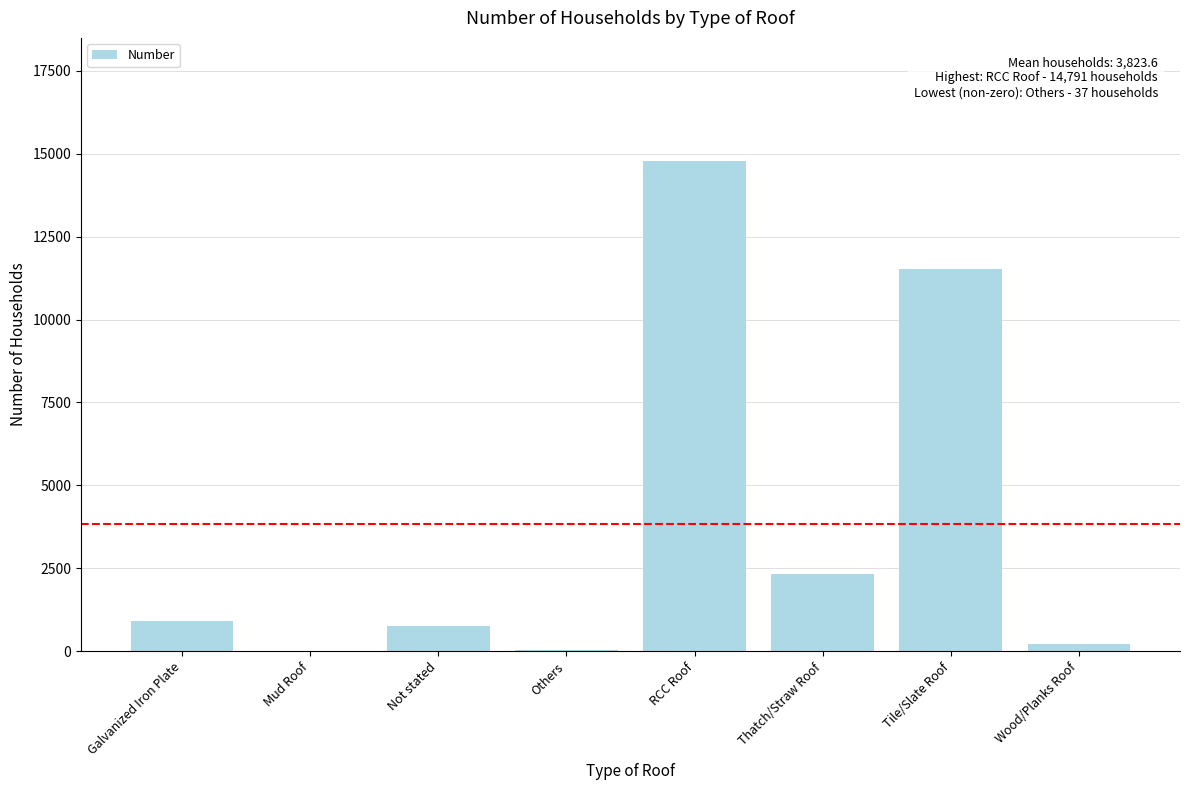

At which category does the chart reach its peak across all series?

RCC Roof